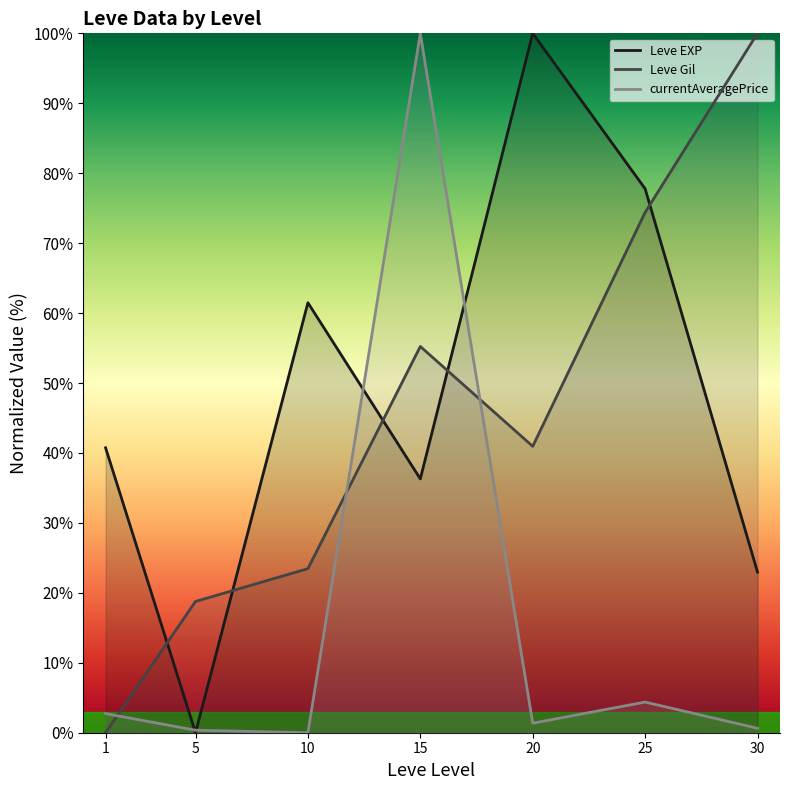

What is the difference between the second highest and second lowest values in the Leve Gil (line) series?

55.6